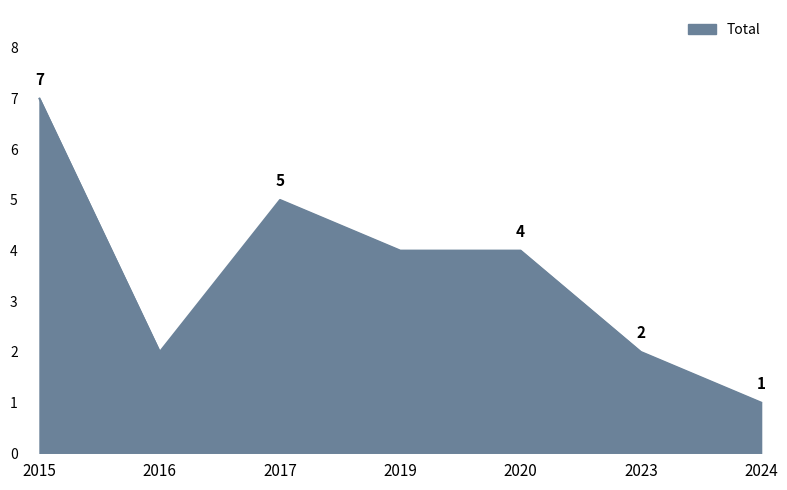

The chart shows a value of 5 at 2017. True or false?

True